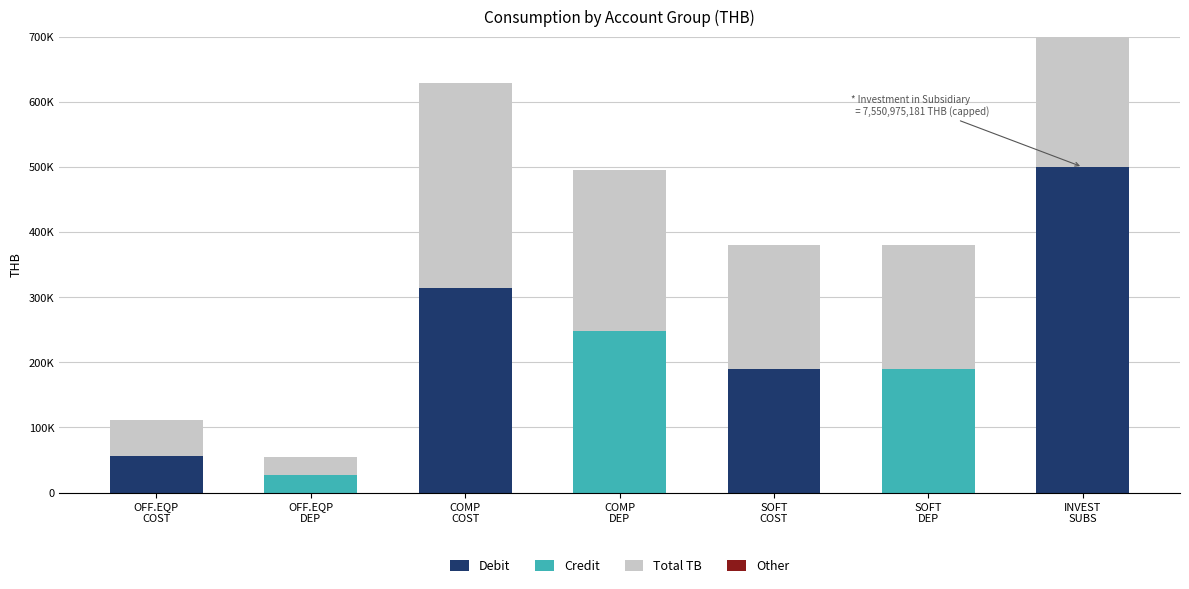

Rank the series by their maximum value, from lowest to highest.

Other, Credit, Debit, Total TB